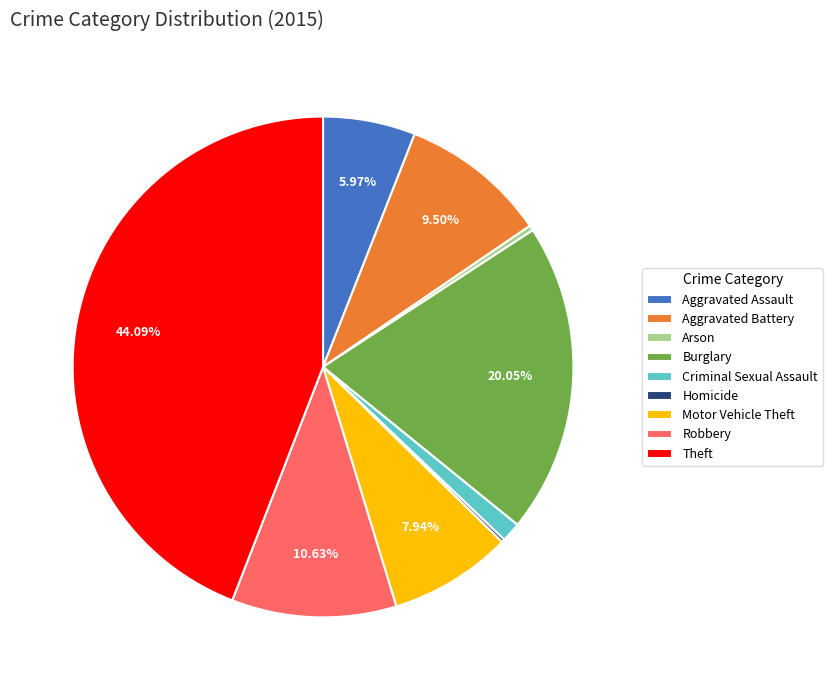

Does Robbery account for over 50% of the chart?

No